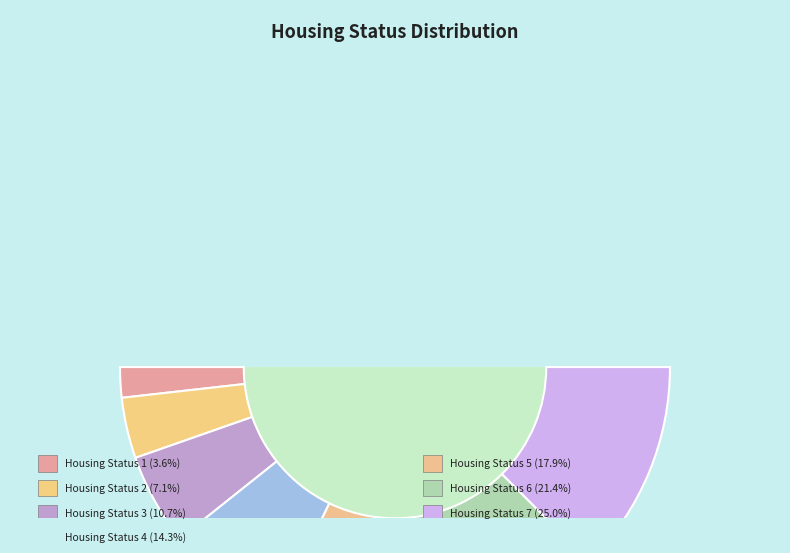

Count the number of slices in the pie.

7